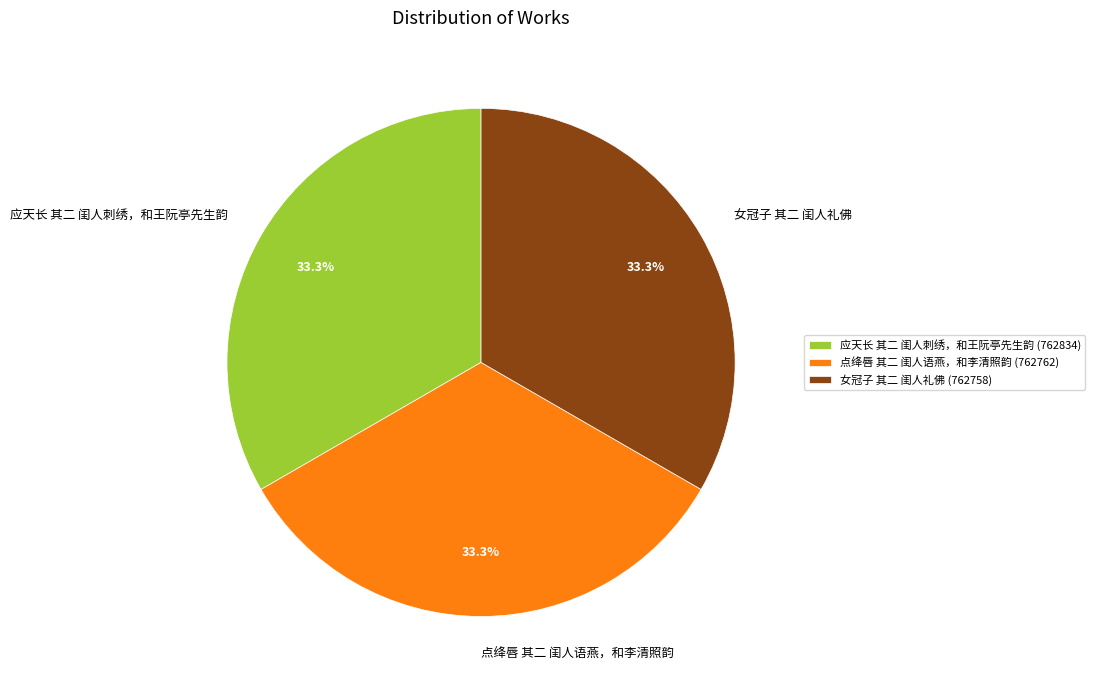

What percentage is NOT represented by 女冠子 其二 闺人礼佛?

66.7%